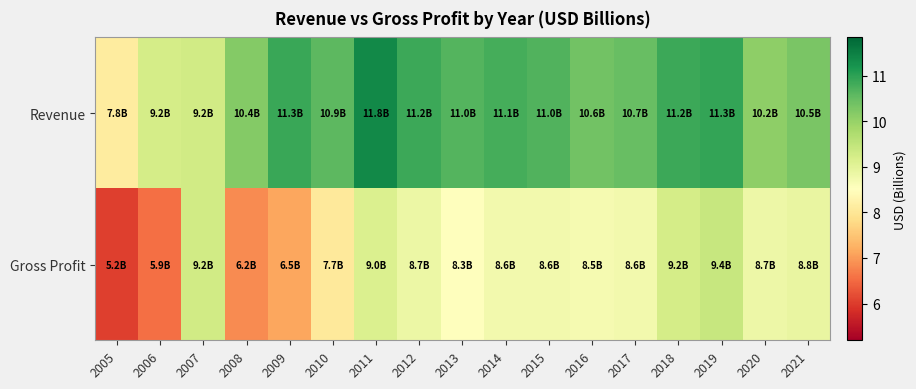

At how many categories does at least one series exceed 11?

7